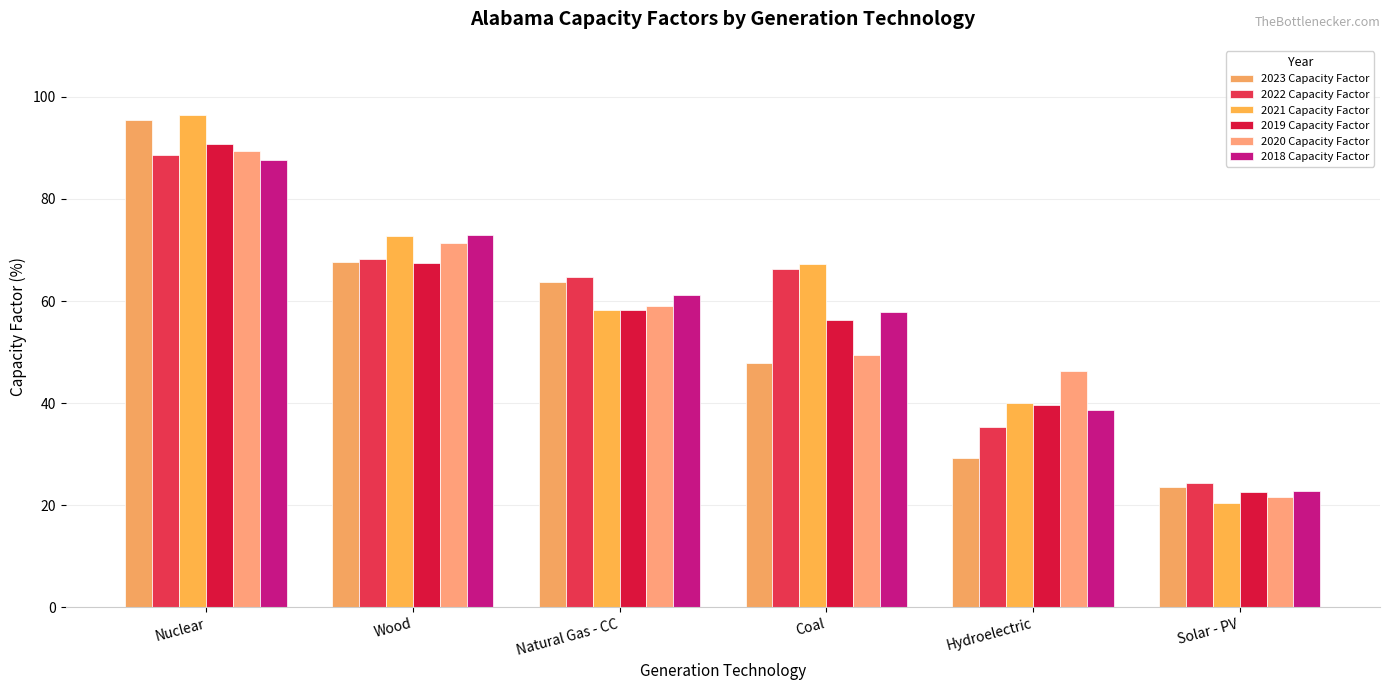

Are the bars grouped side by side (vs. stacked)?

Yes